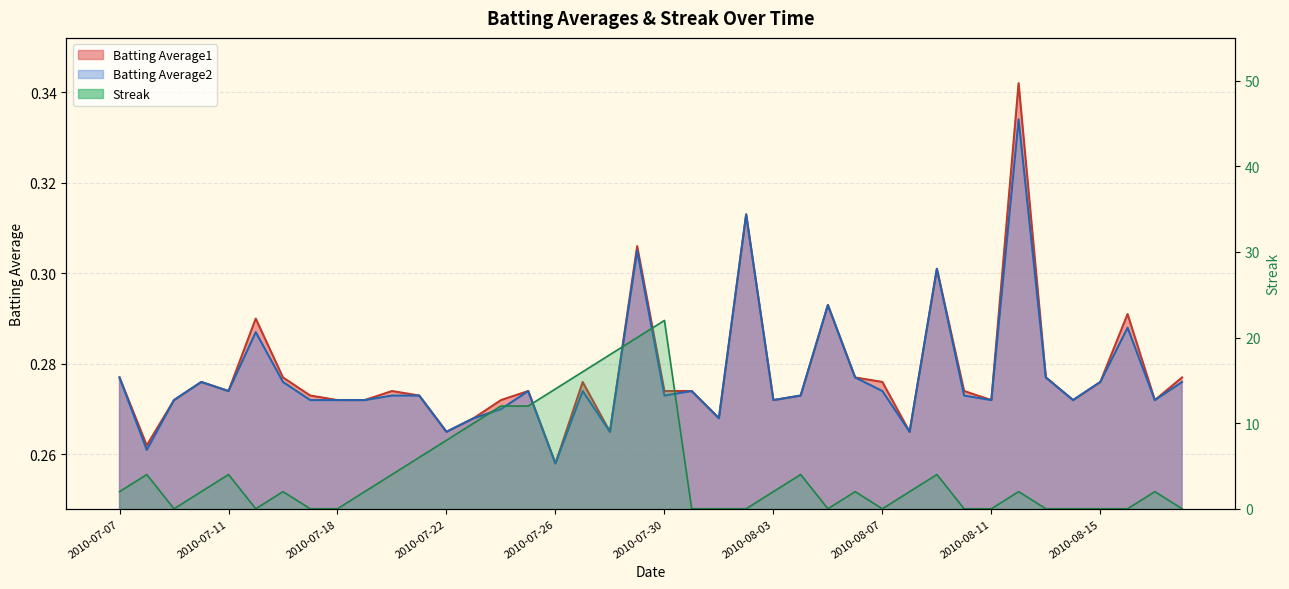

How many lines are shown in the chart?

3